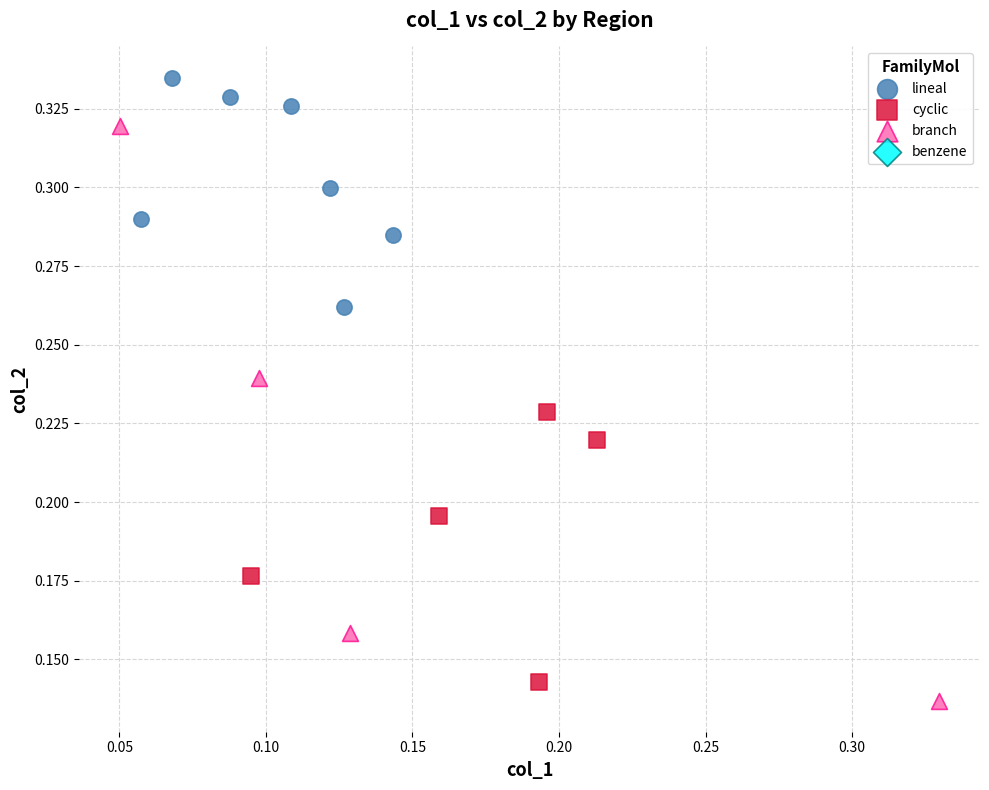

Which series contains the lowest Y value?

branch